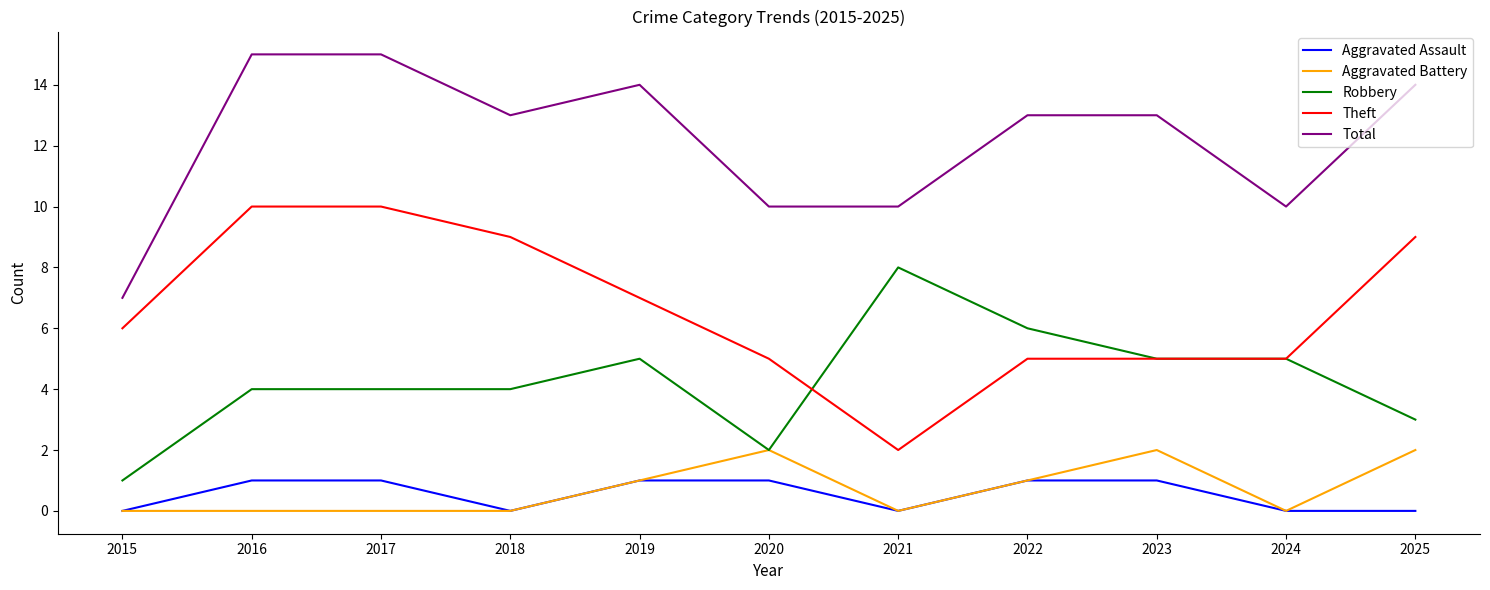

Between 2015 and 2018, which series saw the biggest shift?

Total